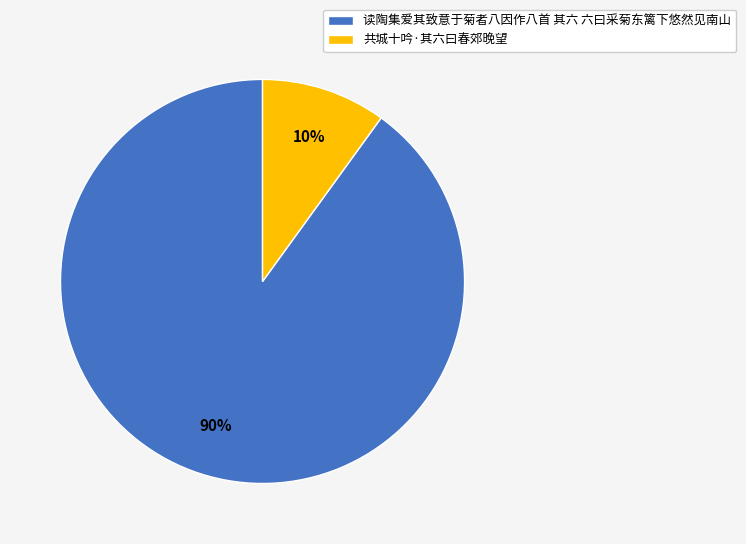

To the nearest percent, what is the average slice percentage?

50%